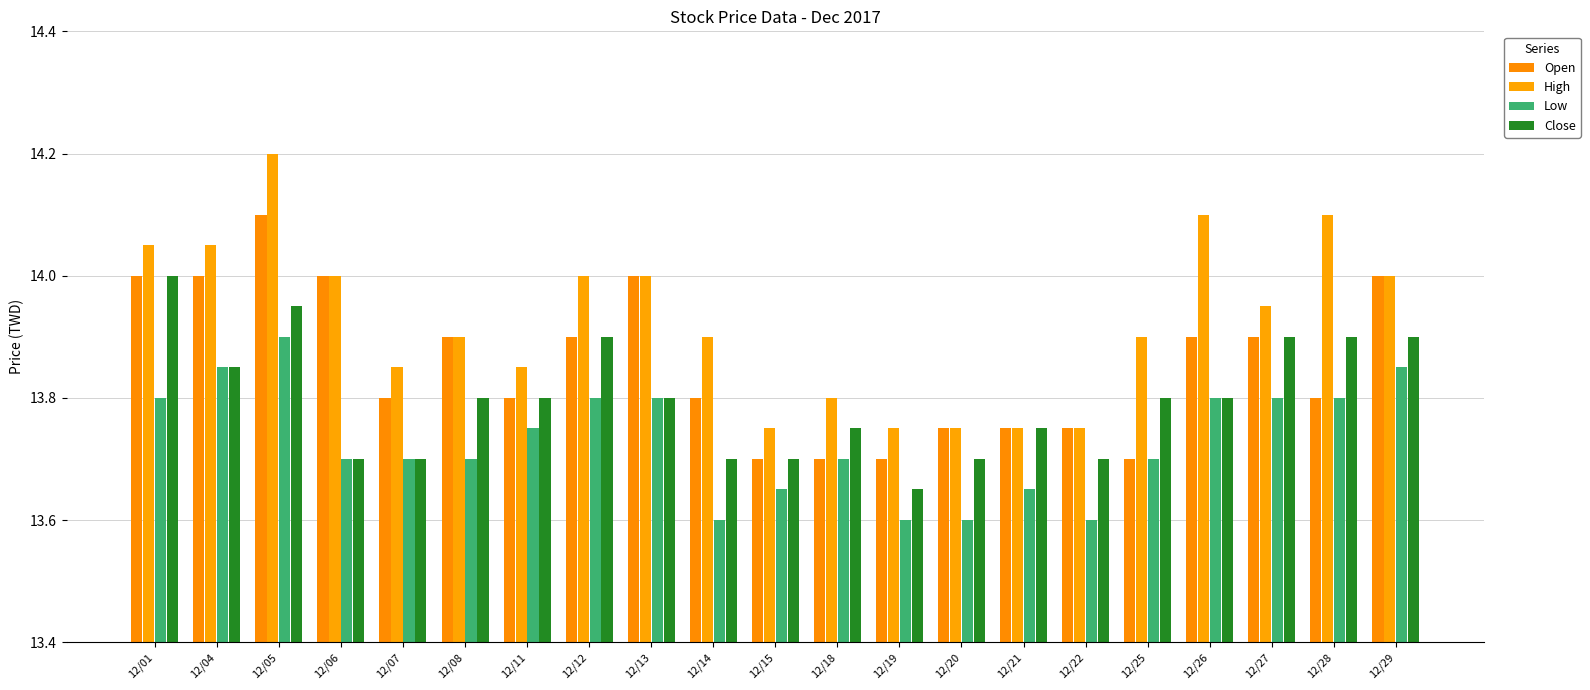

How many data points does each series have?

21